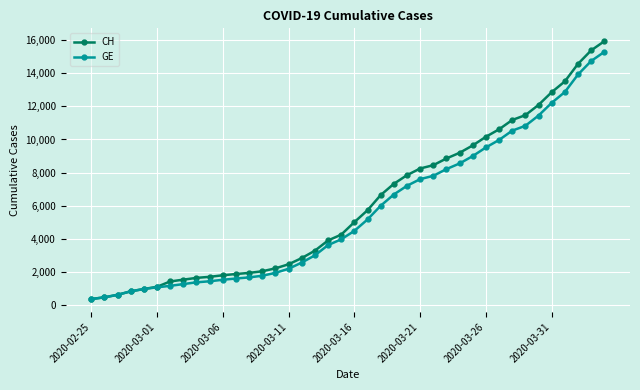

What are all the series names shown in the legend?

CH, GE